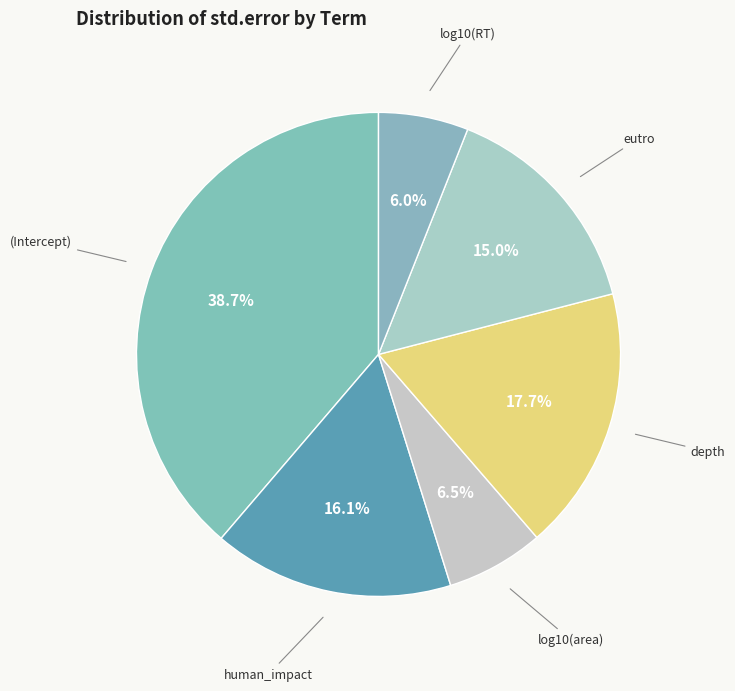

Count the number of slices in the pie.

6